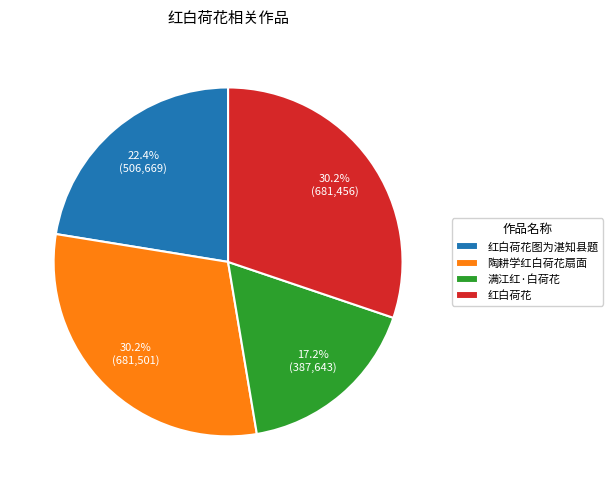

To the nearest percent, what is the combined percentage of 满江红·白荷花 and 红白荷花图为湛知县题?

40%